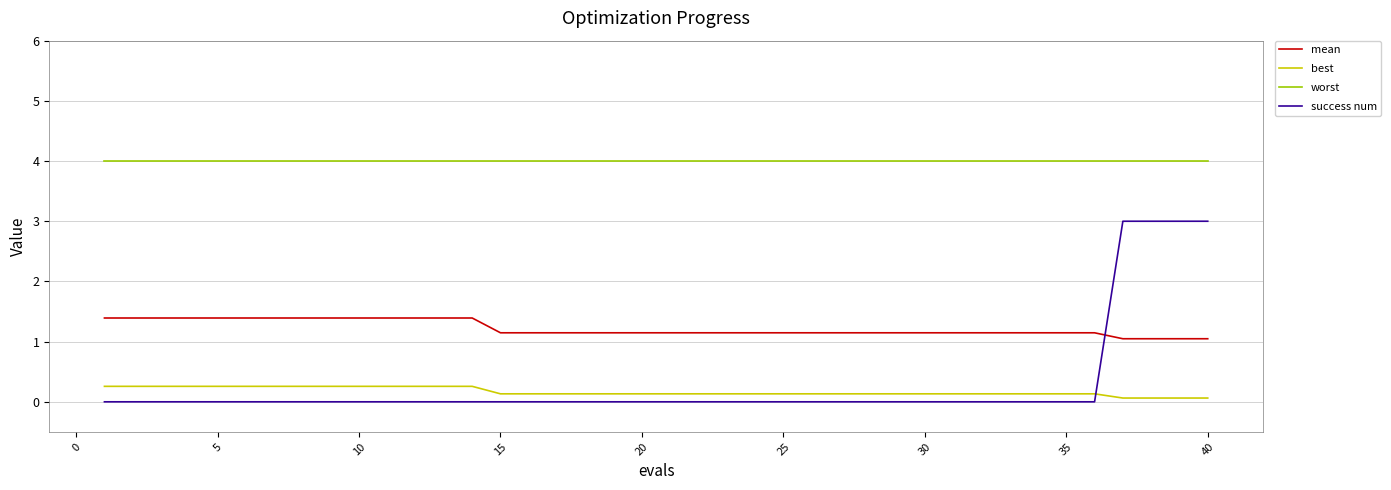

Reading left to right, transcribe all the data shown in this chart.

mean: 1.4	1.4	1.4	1.4	1.4	1.4	1.4	1.4	1.4	1.4	1.4	1.4	1.4	1.4	1.1	1.1	1.1	1.1	1.1	1.1	1.1	1.1	1.1	1.1	1.1	1.1	1.1	1.1	1.1	1.1	1.1	1.1	1.1	1.1	1.1	1.1	1.0	1.0	1.0	1.0
best: 0.3	0.3	0.3	0.3	0.3	0.3	0.3	0.3	0.3	0.3	0.3	0.3	0.3	0.3	0.1	0.1	0.1	0.1	0.1	0.1	0.1	0.1	0.1	0.1	0.1	0.1	0.1	0.1	0.1	0.1	0.1	0.1	0.1	0.1	0.1	0.1	0.1	0.1	0.1	0.1
worst: 4.0	4.0	4.0	4.0	4.0	4.0	4.0	4.0	4.0	4.0	4.0	4.0	4.0	4.0	4.0	4.0	4.0	4.0	4.0	4.0	4.0	4.0	4.0	4.0	4.0	4.0	4.0	4.0	4.0	4.0	4.0	4.0	4.0	4.0	4.0	4.0	4.0	4.0	4.0	4.0
success num: 0.0	0.0	0.0	0.0	0.0	0.0	0.0	0.0	0.0	0.0	0.0	0.0	0.0	0.0	0.0	0.0	0.0	0.0	0.0	0.0	0.0	0.0	0.0	0.0	0.0	0.0	0.0	0.0	0.0	0.0	0.0	0.0	0.0	0.0	0.0	0.0	3.0	3.0	3.0	3.0